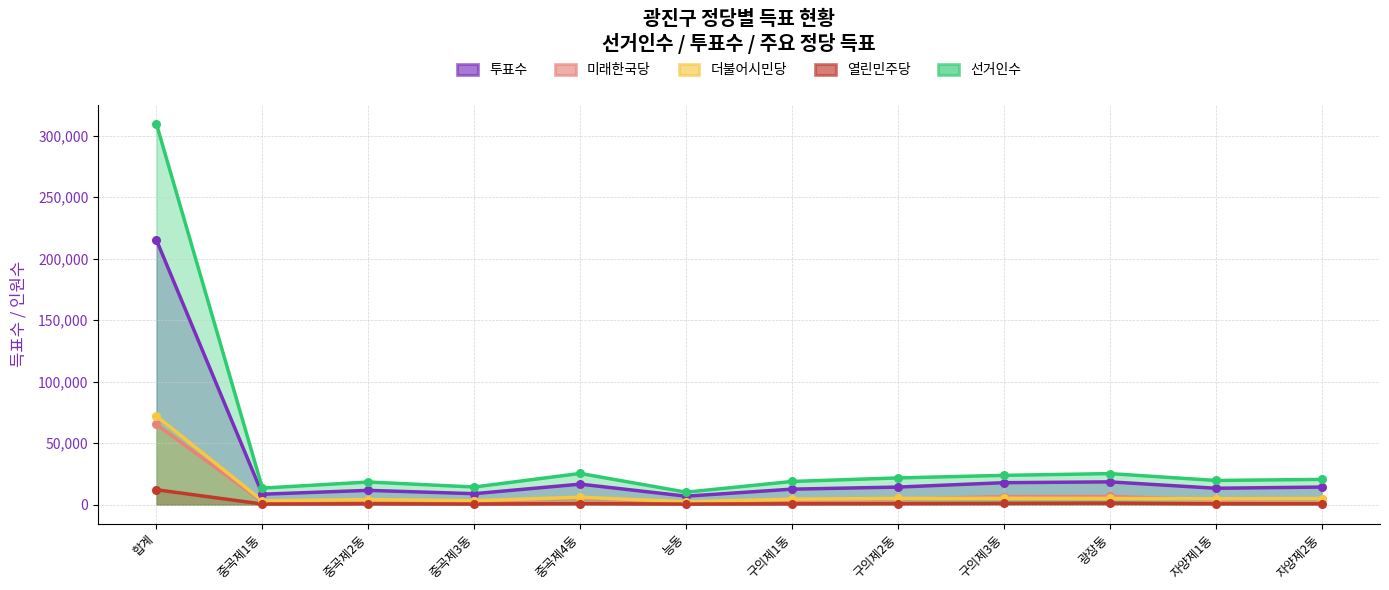

Which series reaches the minimum Y coordinate?

열린민주당